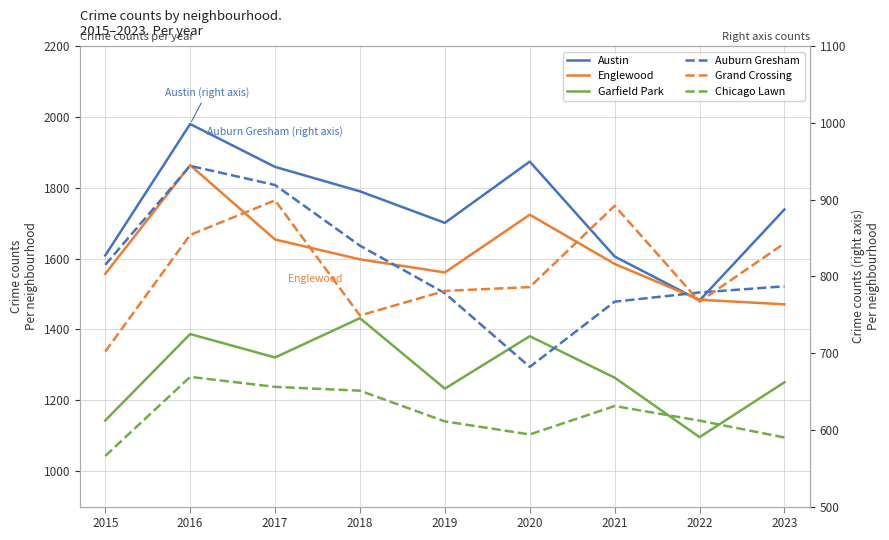

What is the lowest value of the Chicago Lawn series?

566